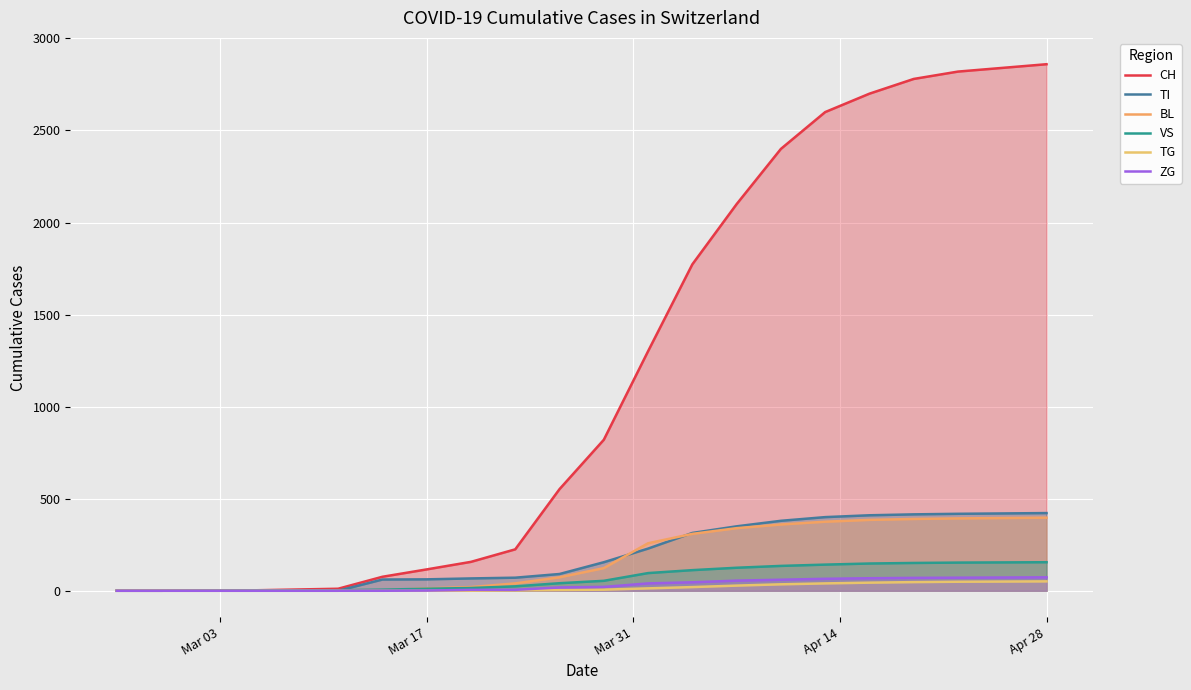

Which series has the widest spread of values?

CH